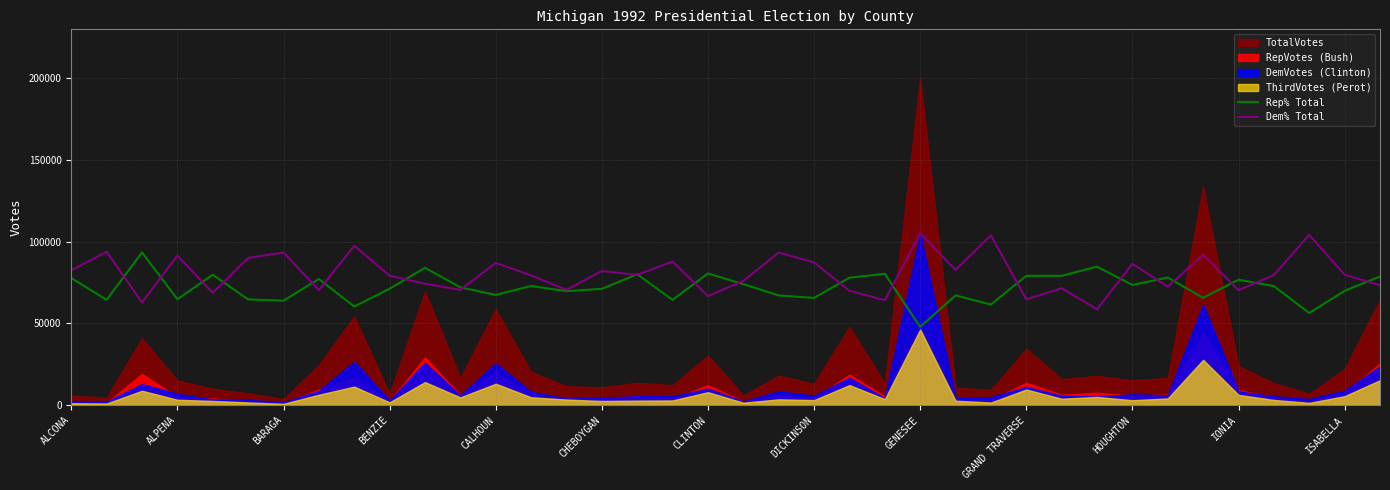

What is the average value of the Rep% Total series?

71985.1